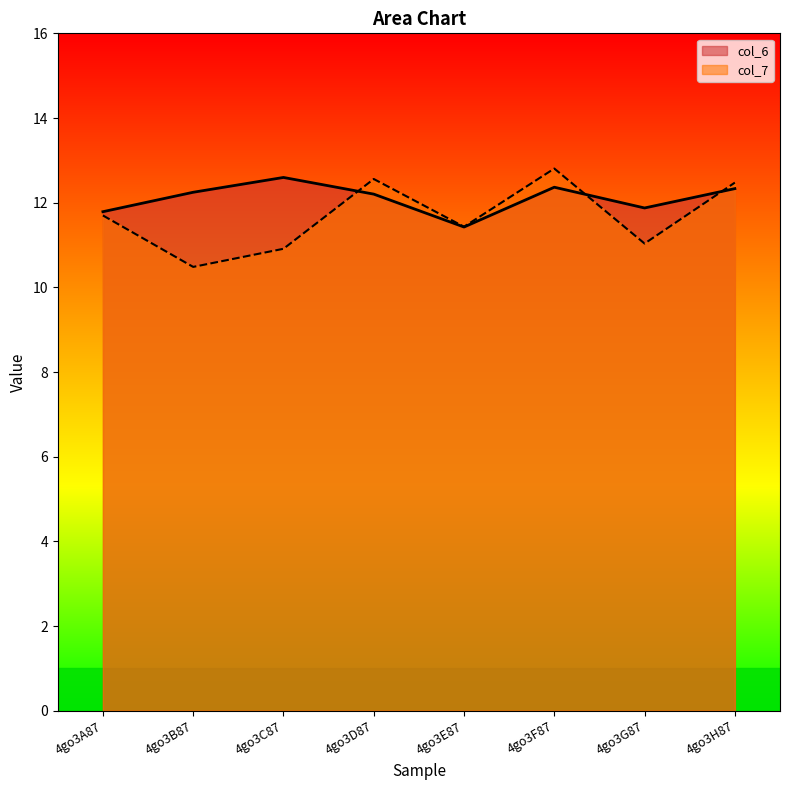

In col_7, how many points are higher than both neighbors (excluding endpoints)?

2